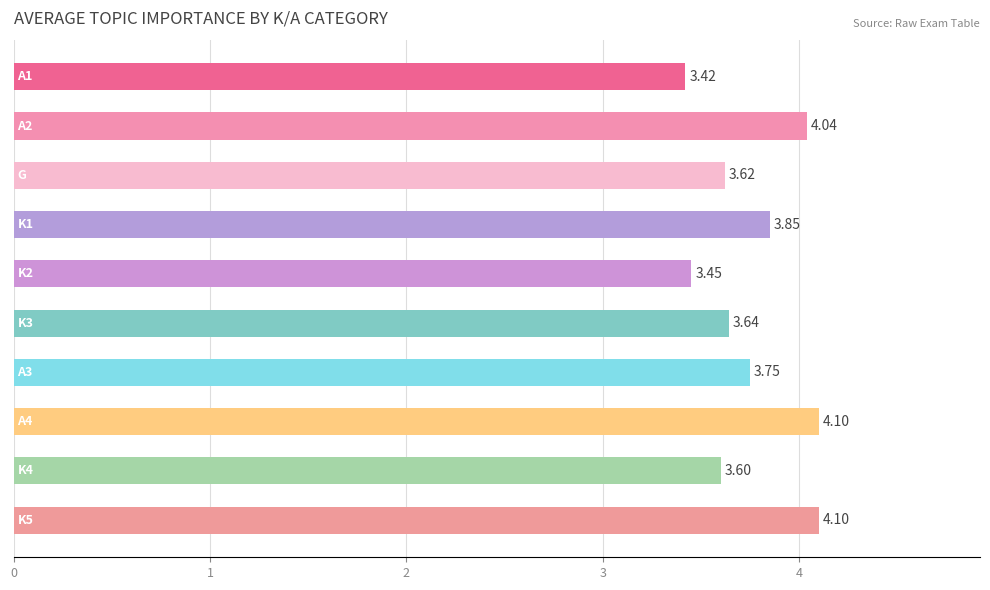

What is the difference between the second highest and minimum values?

0.7